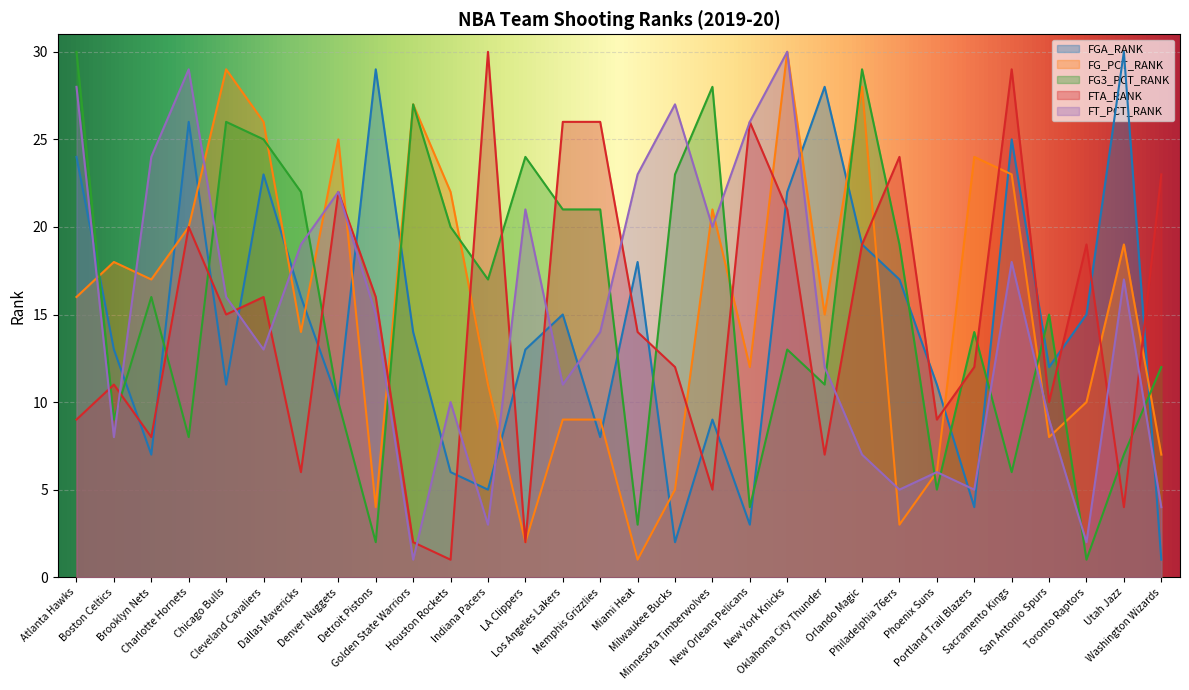

How many data points in FT_PCT_RANK are above 15?

14